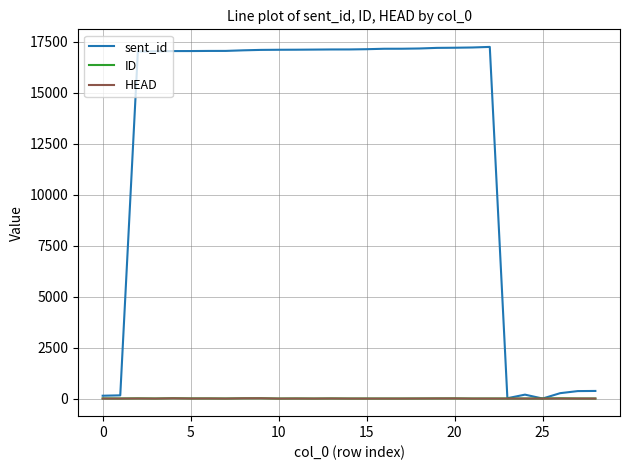

What is the maximum value shown in the chart?

17246